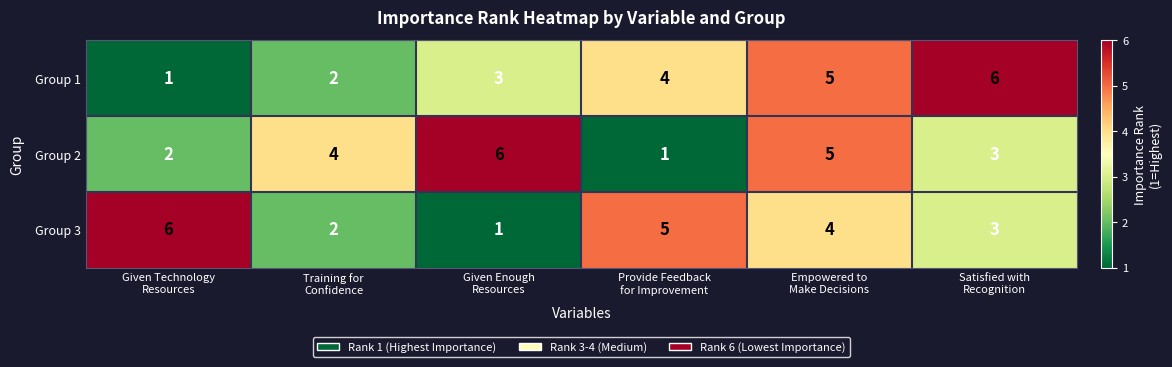

What is the difference between the maximum and minimum values in the Group 1 series?

5